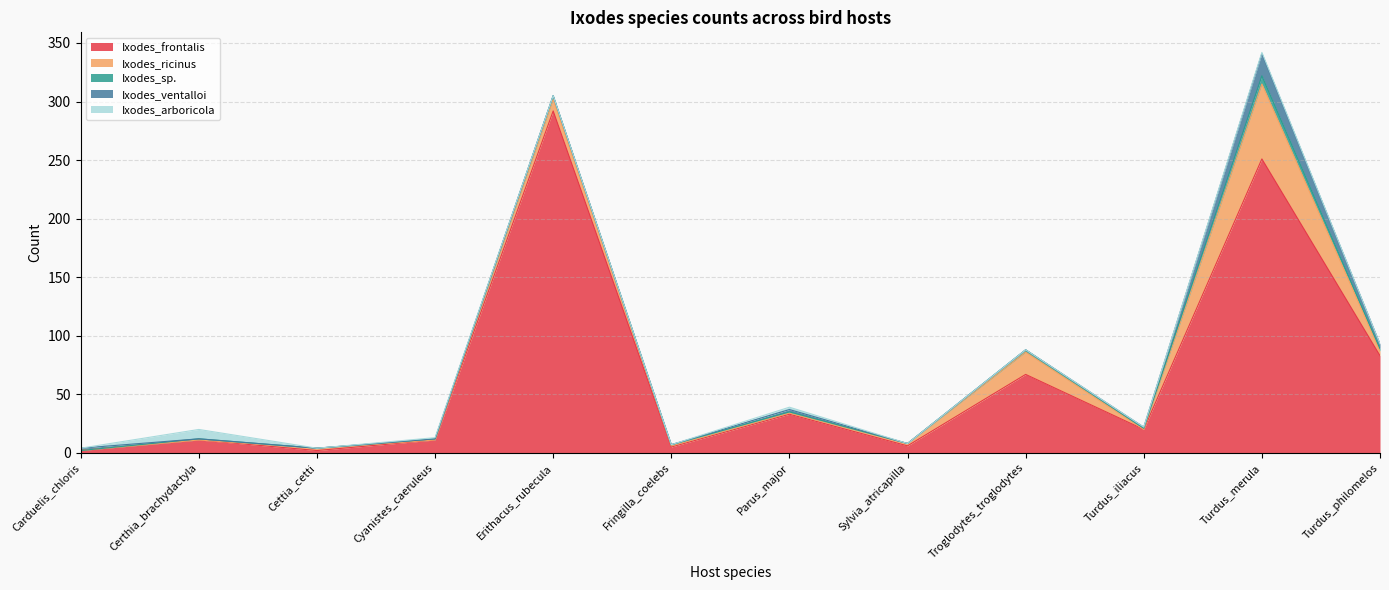

How many intersections are there between Ixodes_ventalloi and Ixodes_arboricola?

1